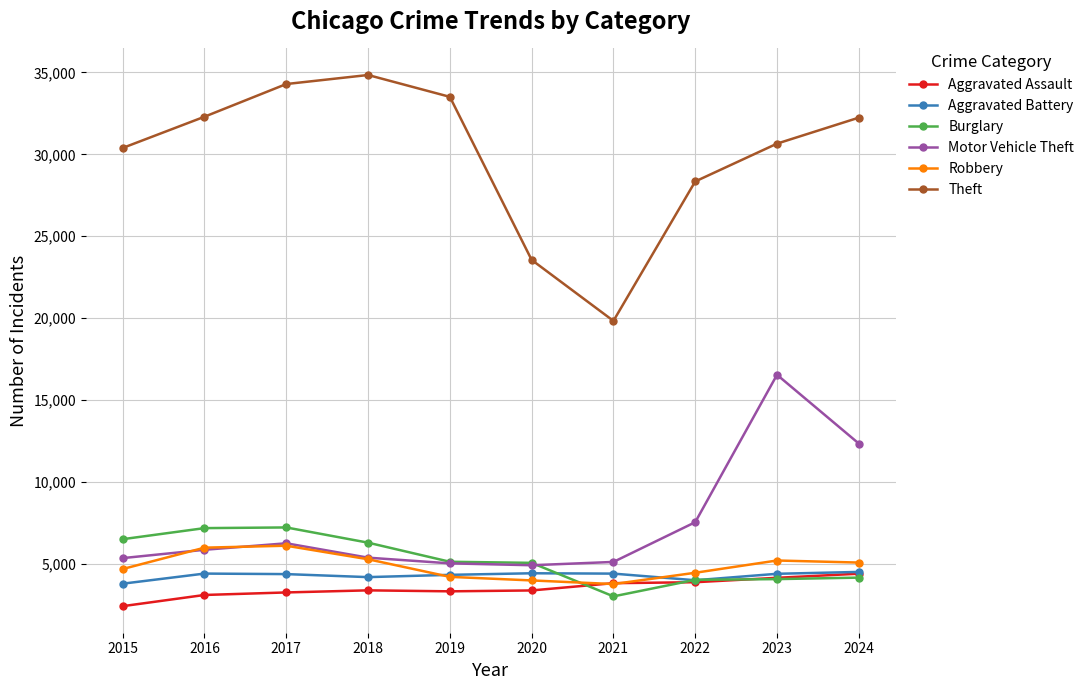

The value of Aggravated Battery at 2023 is 4407. True or false?

True